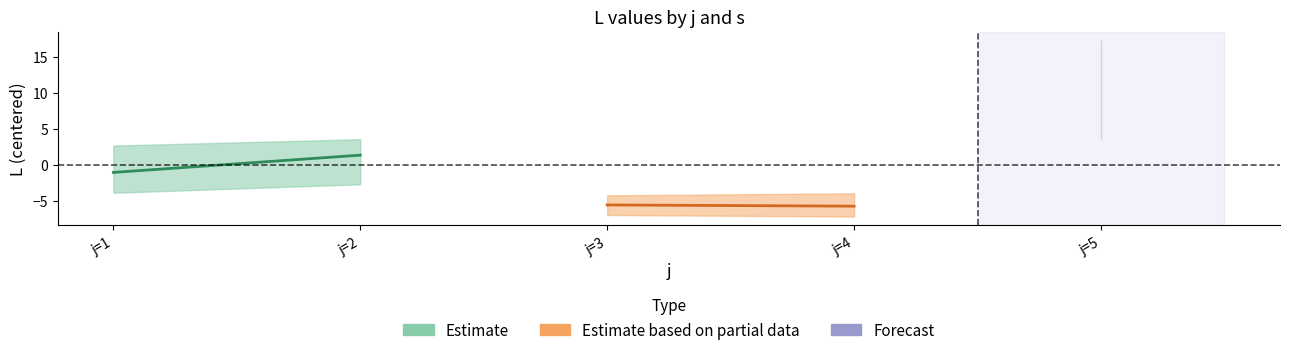

Is the value of Estimate based on partial data at j=2 greater than the value of Estimate at j=2?

No